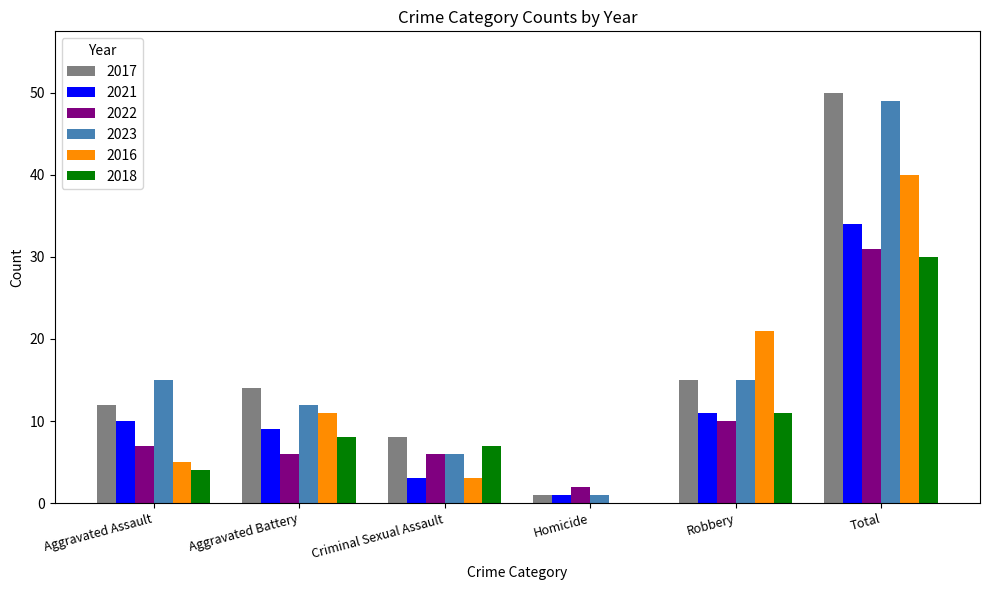

What is the maximum value shown in the chart?

50